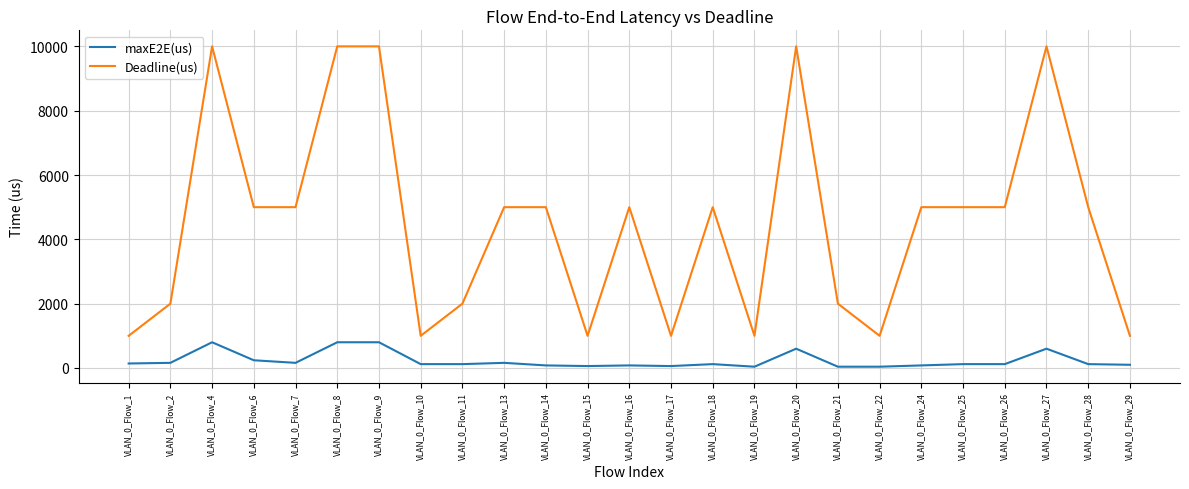

True or false: maxE2E(us) and Deadline(us) cross at least once.

False